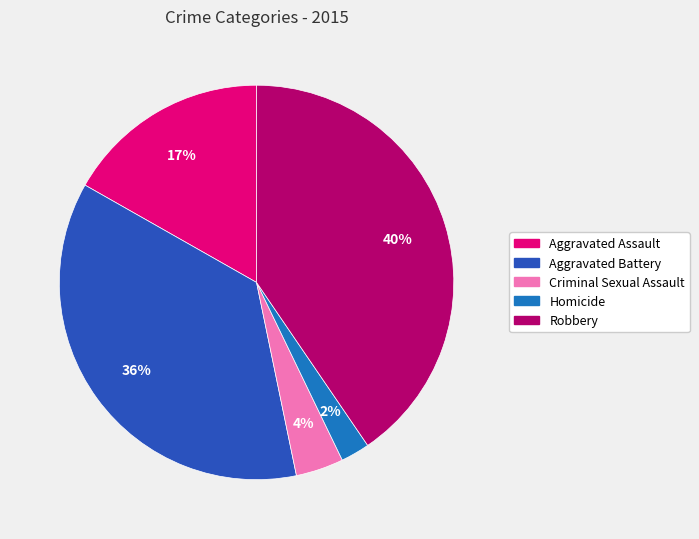

How many segments does this pie chart have?

5